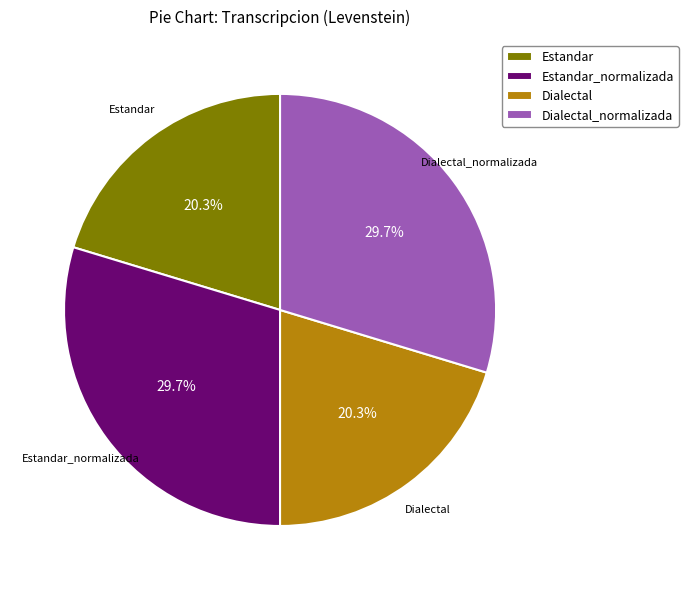

What percentage is the Estandar_normalizada slice, to the nearest percent?

30%